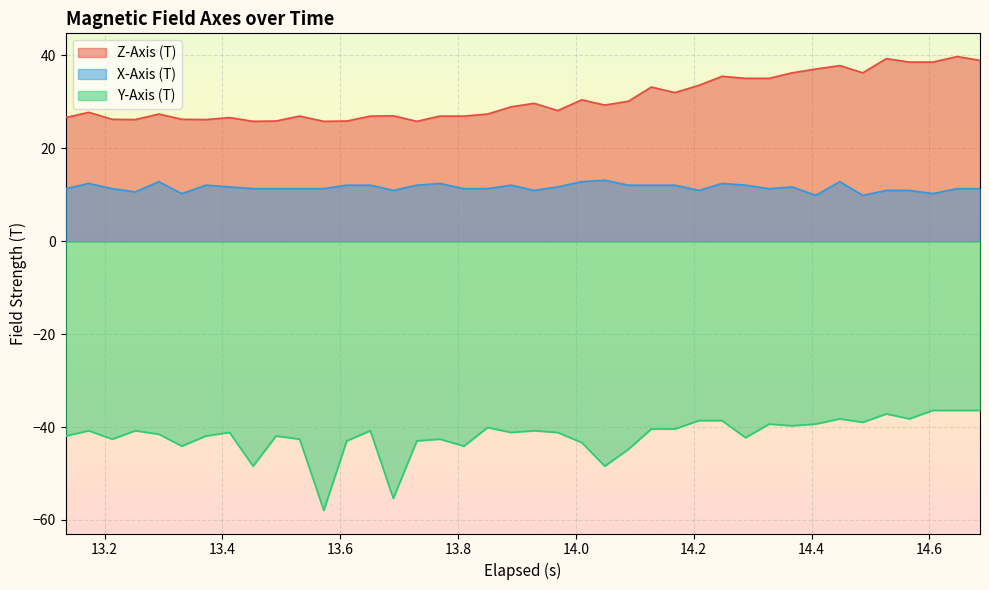

How many values in the Z-Axis (T) series are below 28?

19